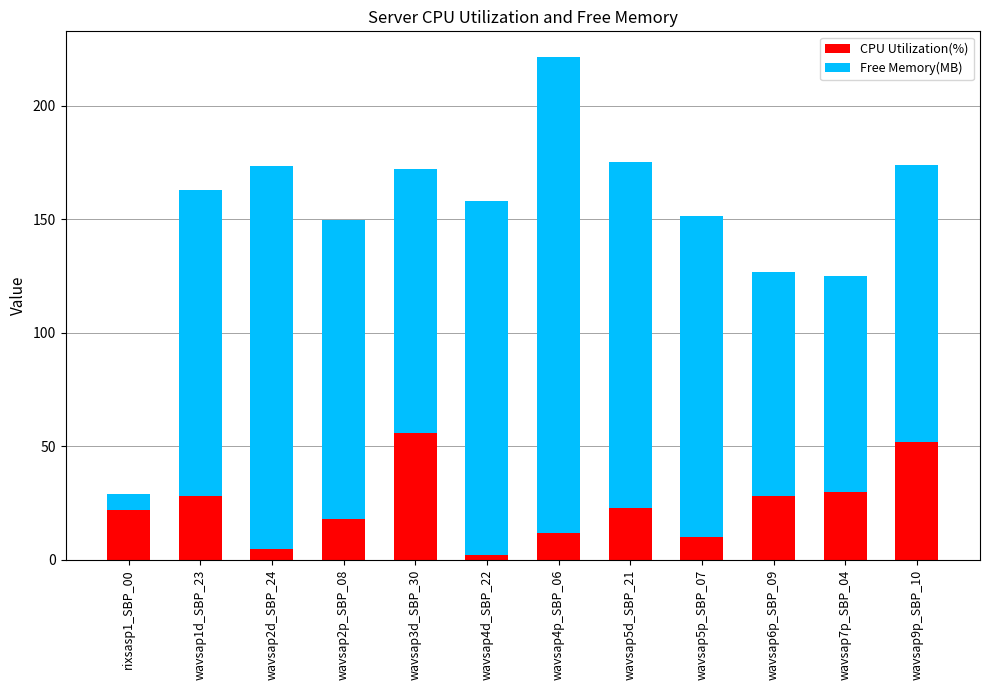

The value of CPU Utilization(%) at wavsap5d_SBP_21 is 23.0. True or false?

True